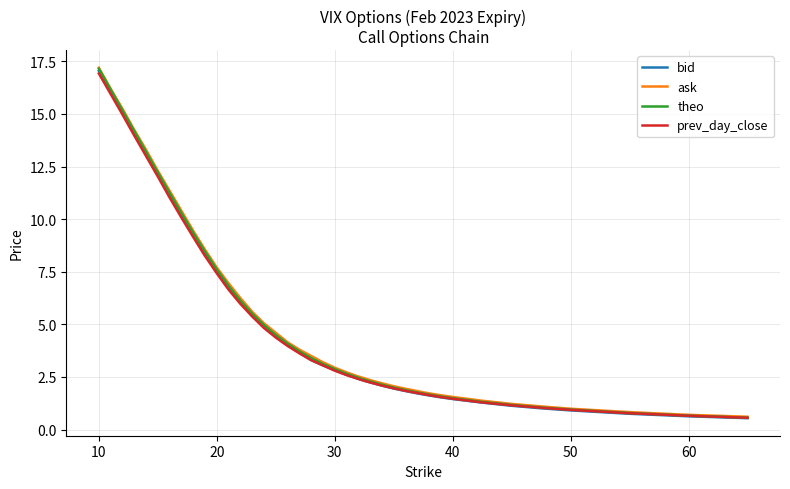

Which series has the largest range (max minus min)?

ask